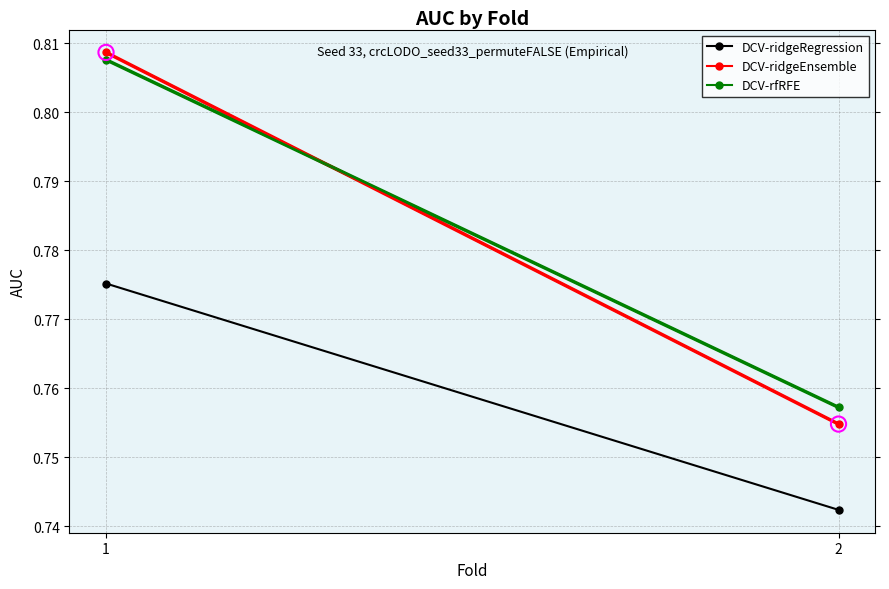

What are all the series names shown in the legend?

DCV-ridgeRegression, DCV-ridgeEnsemble, DCV-rfRFE